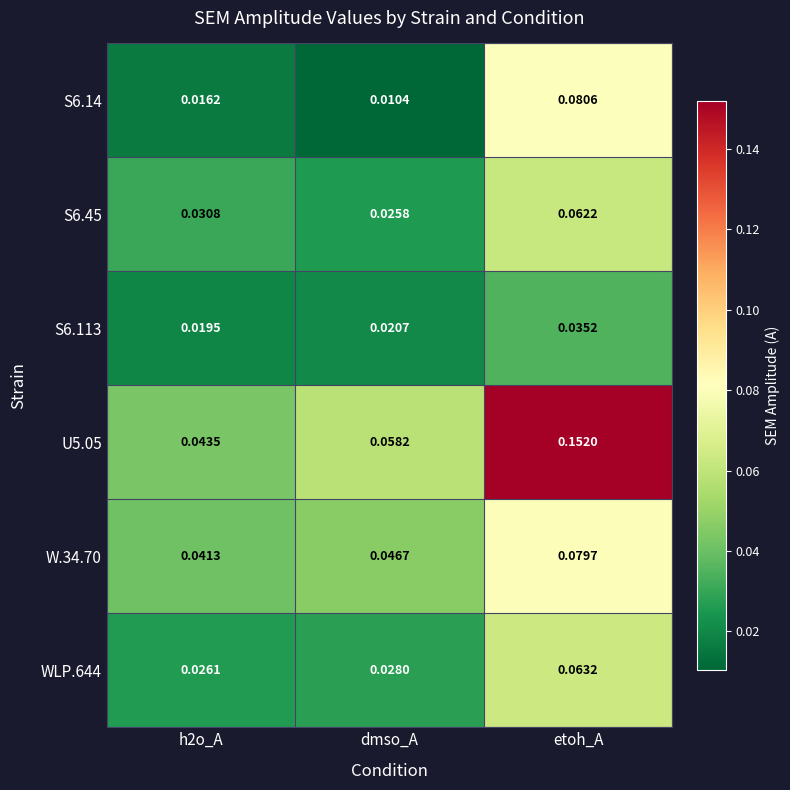

At which label does W.34.70 reach its peak?

etoh_A